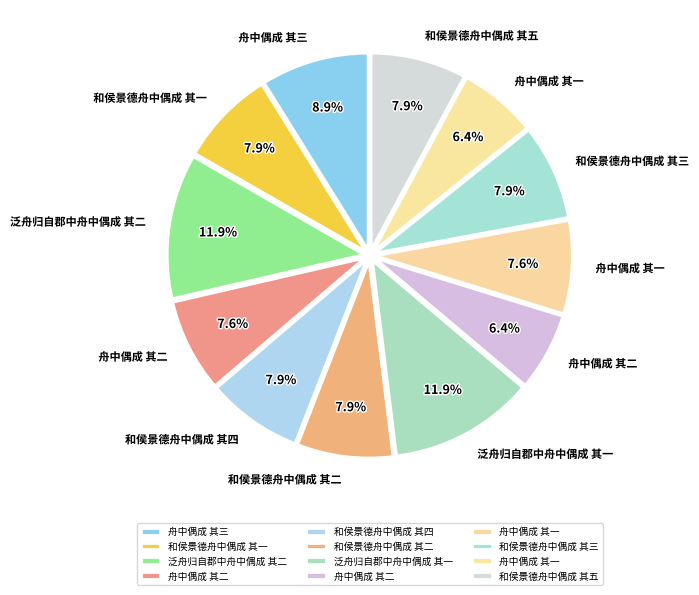

To the nearest percent, what is the difference between the largest and smallest slice percentages?

5%